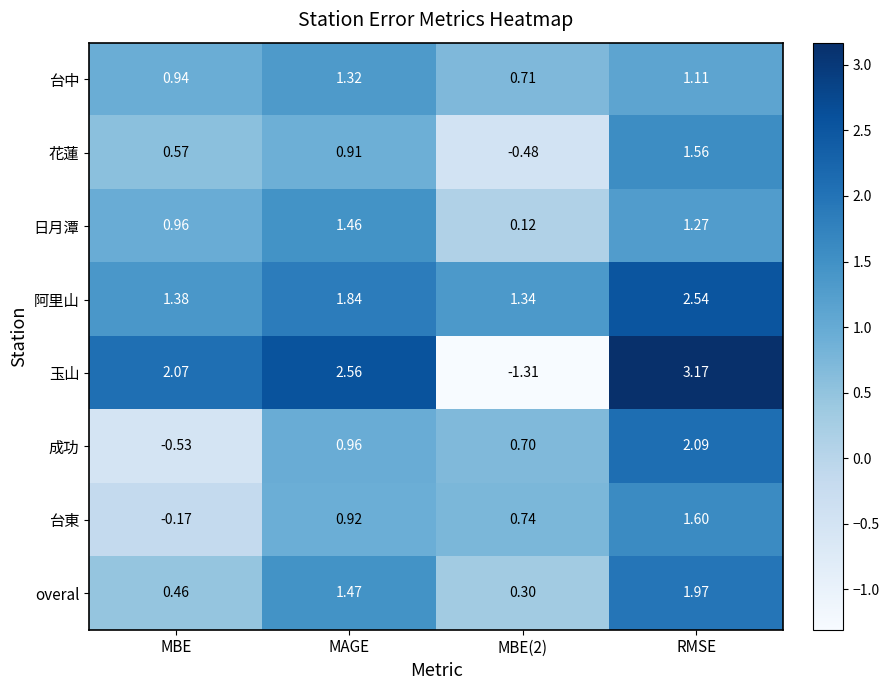

At which label does 花蓮 first exceed 0?

MBE